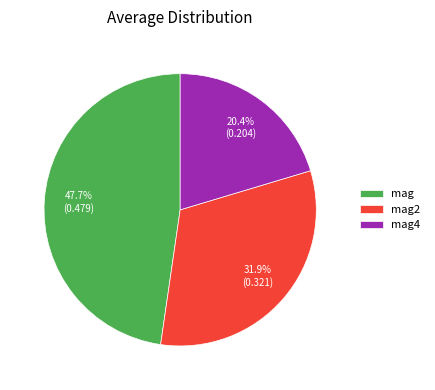

Does any single category account for the majority?

No